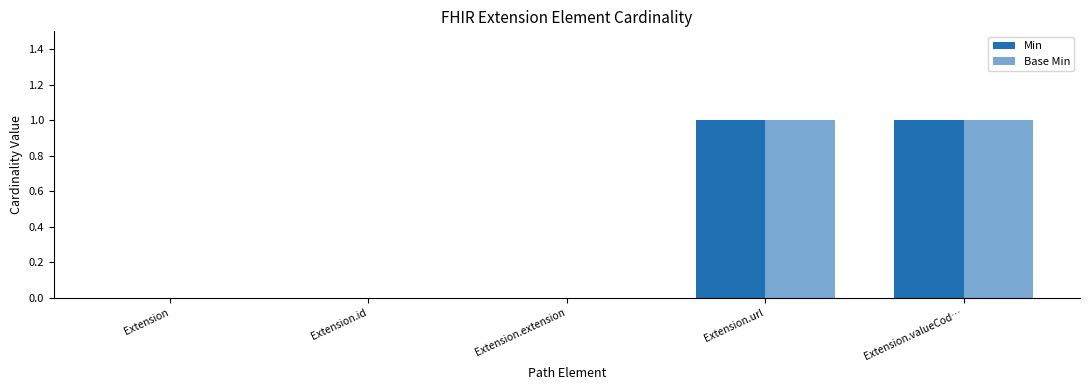

How many groups of bars are there?

5